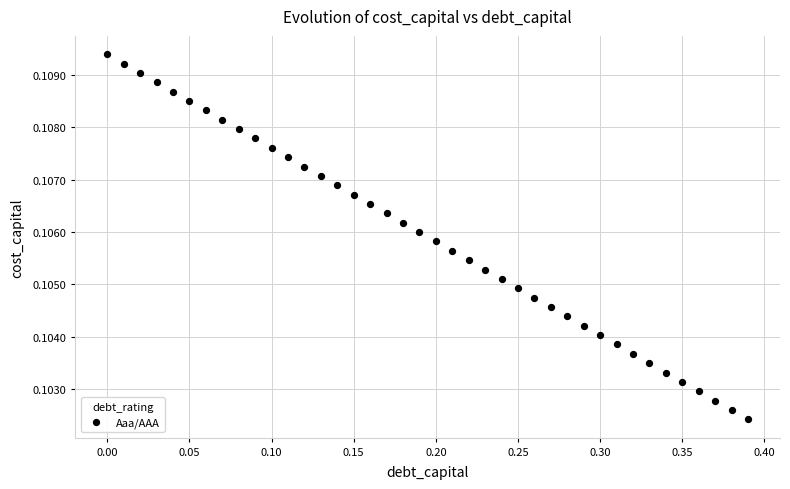

What is the range of X values (max minus min)?

0.4